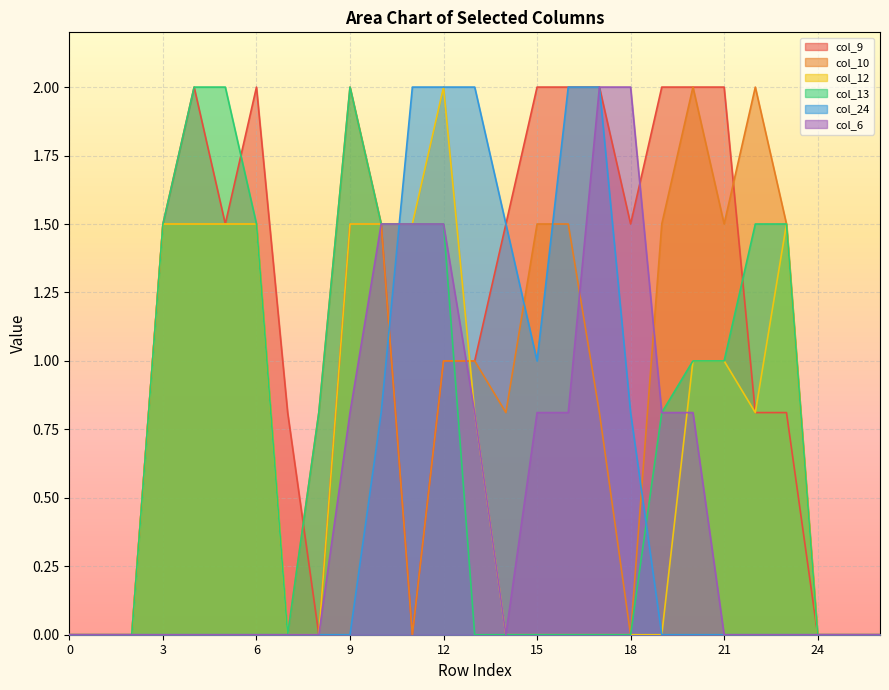

Which series has the widest spread of values?

col_9